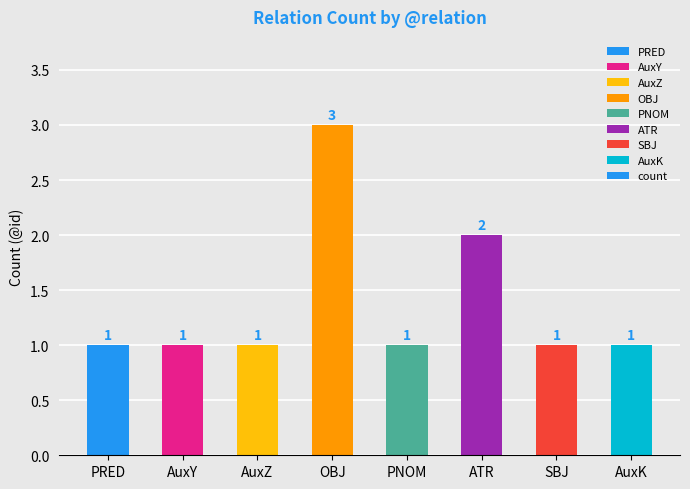

What is the value of the 3rd bar from the left?

1